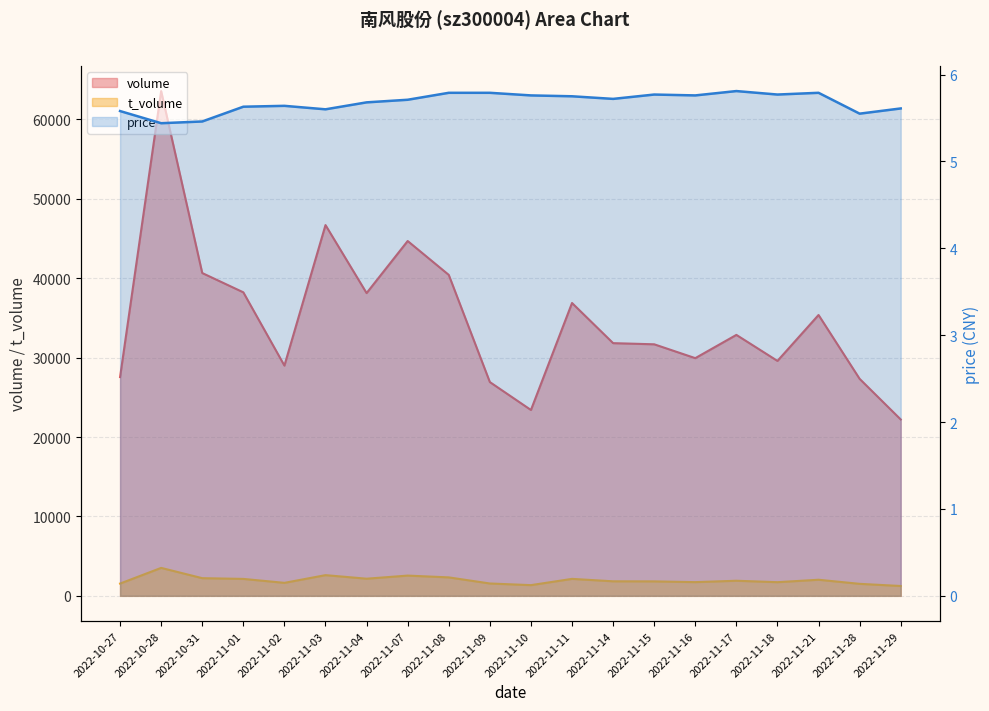

Which series changed the most between 2022-11-10 and 2022-11-21?

volume